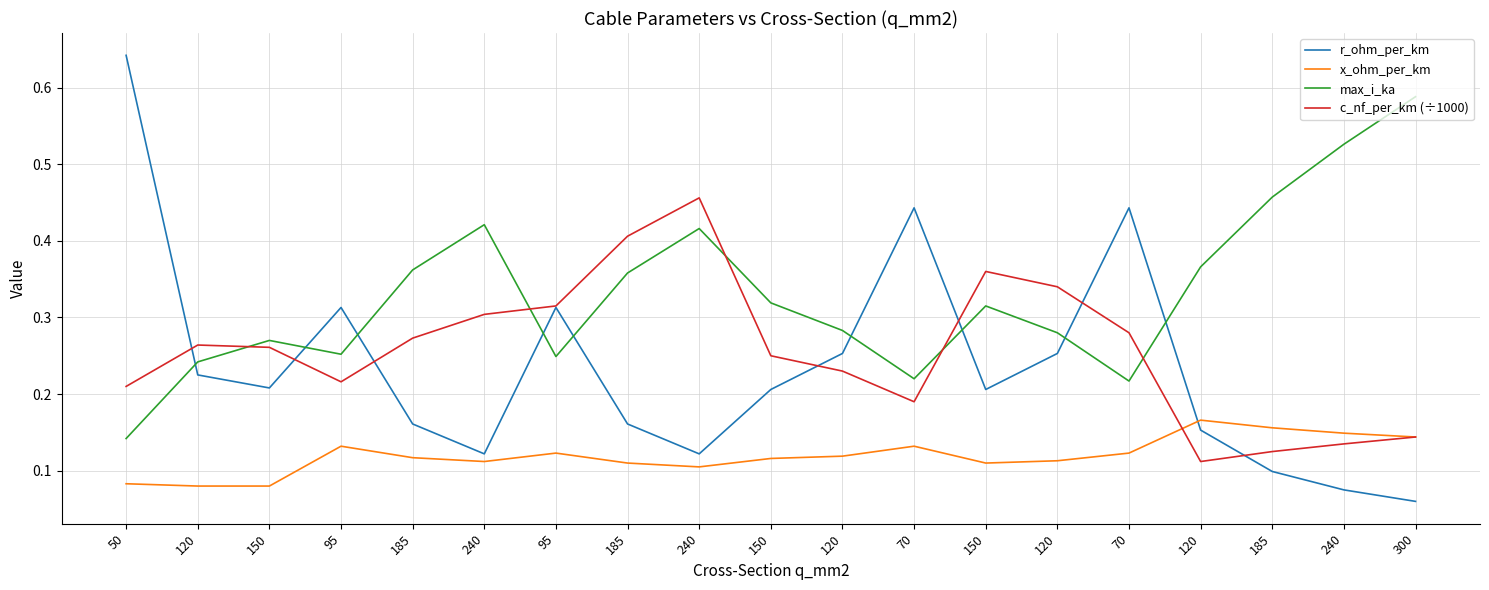

What is the approximate value of c_nf_per_km (÷1000) at 120?

0.3